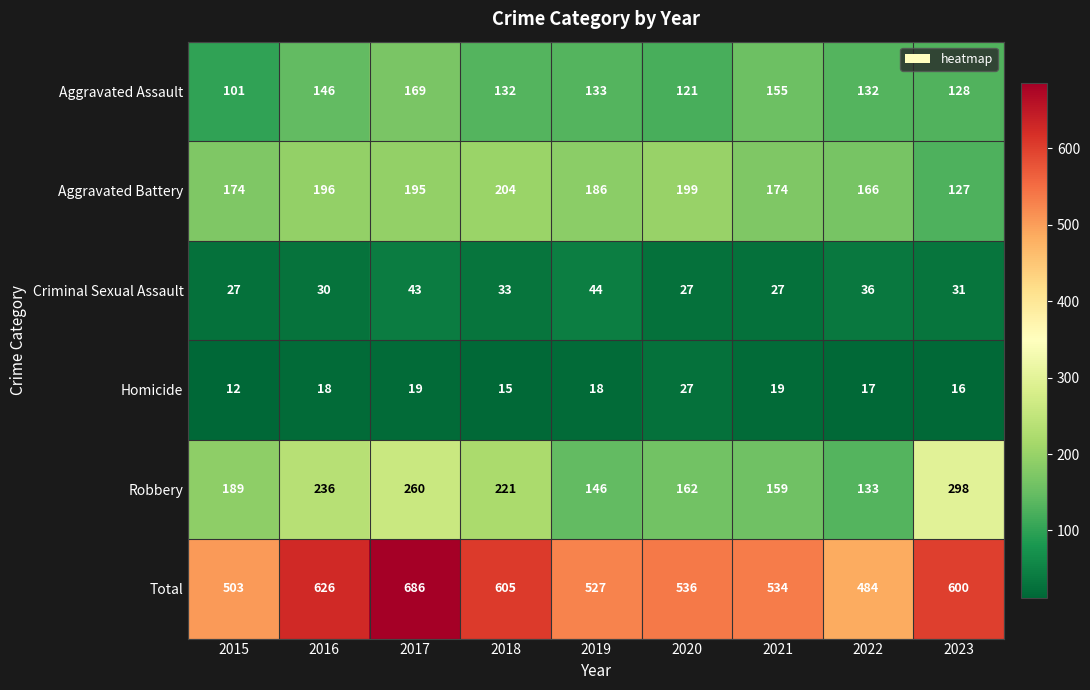

The Aggravated Battery series shows 186 at 2019. True or false?

True